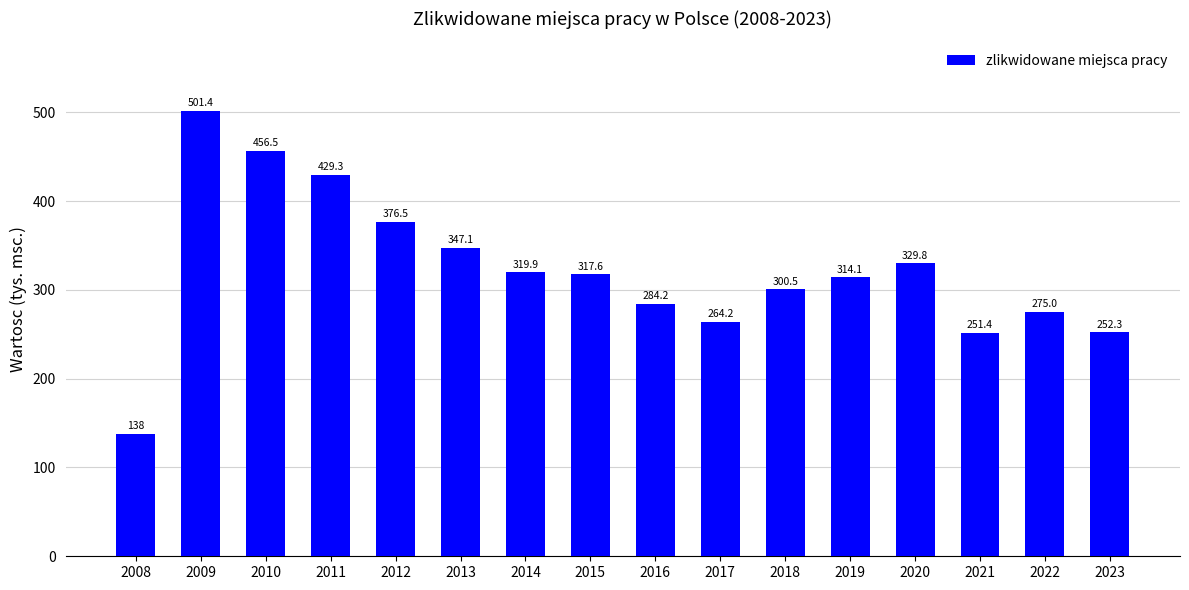

Count the number of categories in the chart.

16